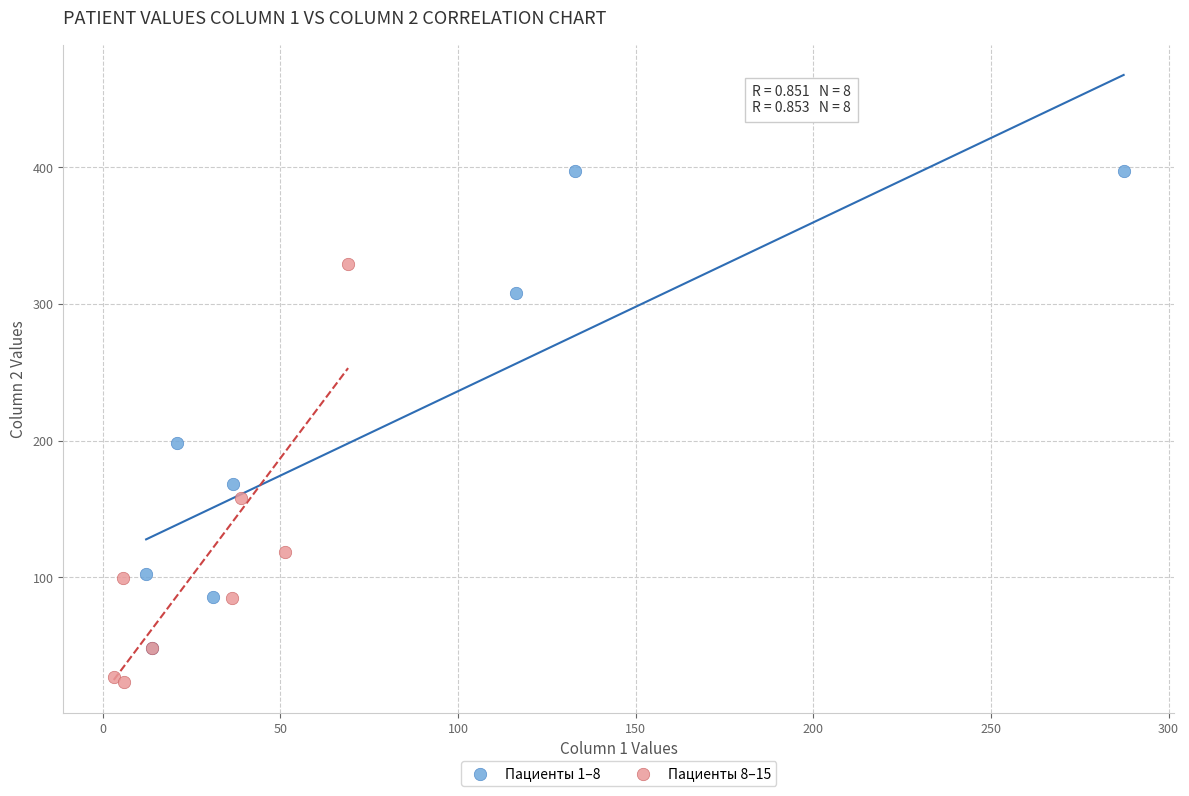

Which series has the widest spread of Y values?

Пациенты 1–8